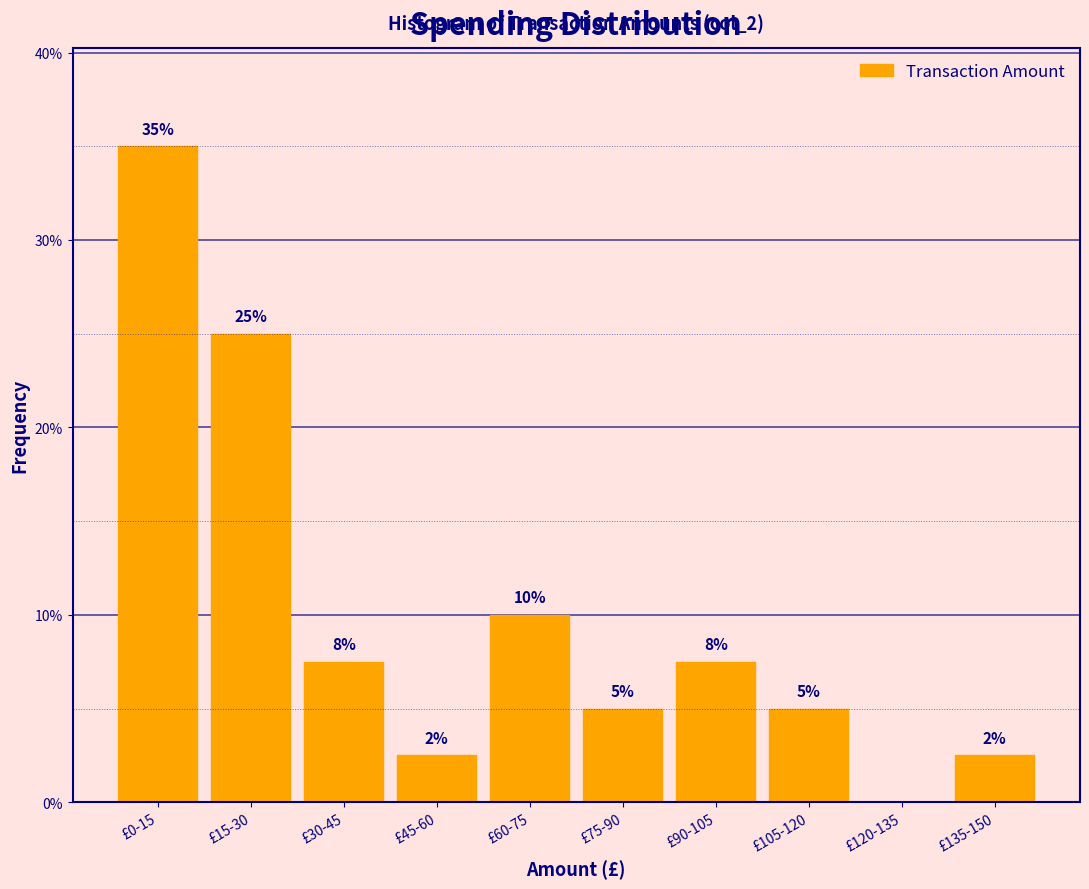

What is the sum of all values?

100.0